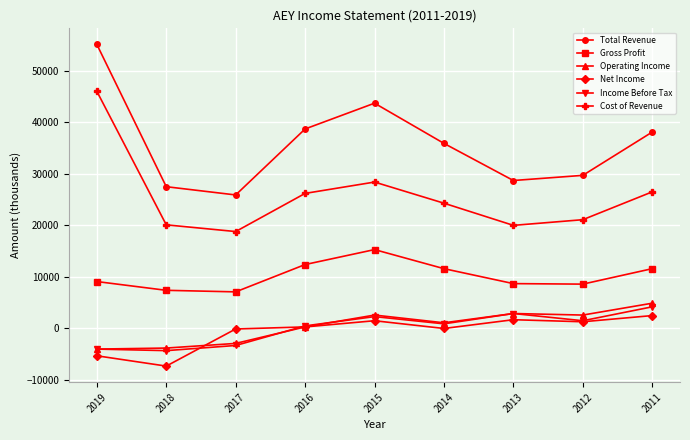

Is the value of Operating Income at 2015 greater than the value of Gross Profit at 2015?

No